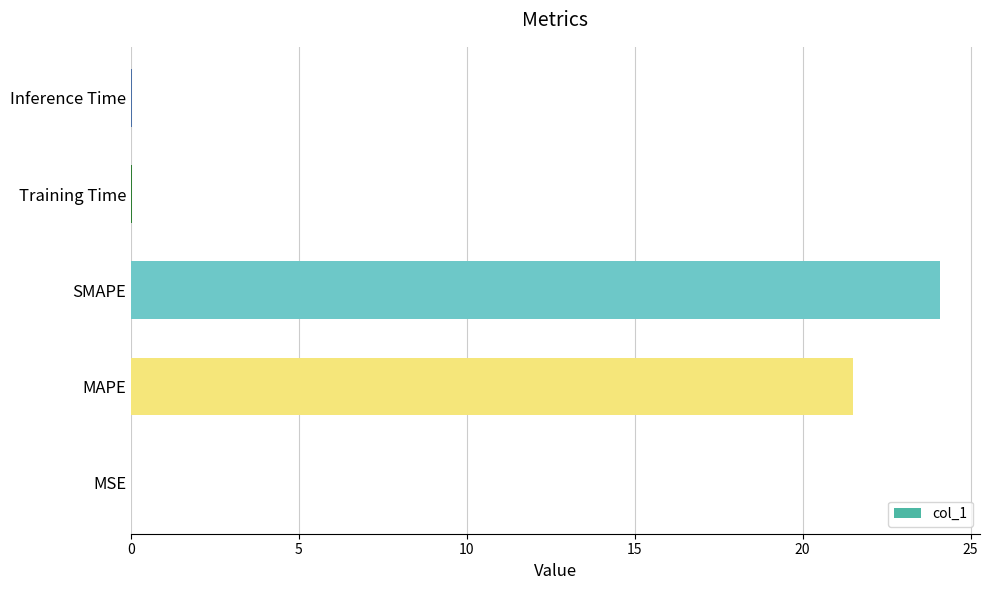

What is the greatest value displayed?

24.1